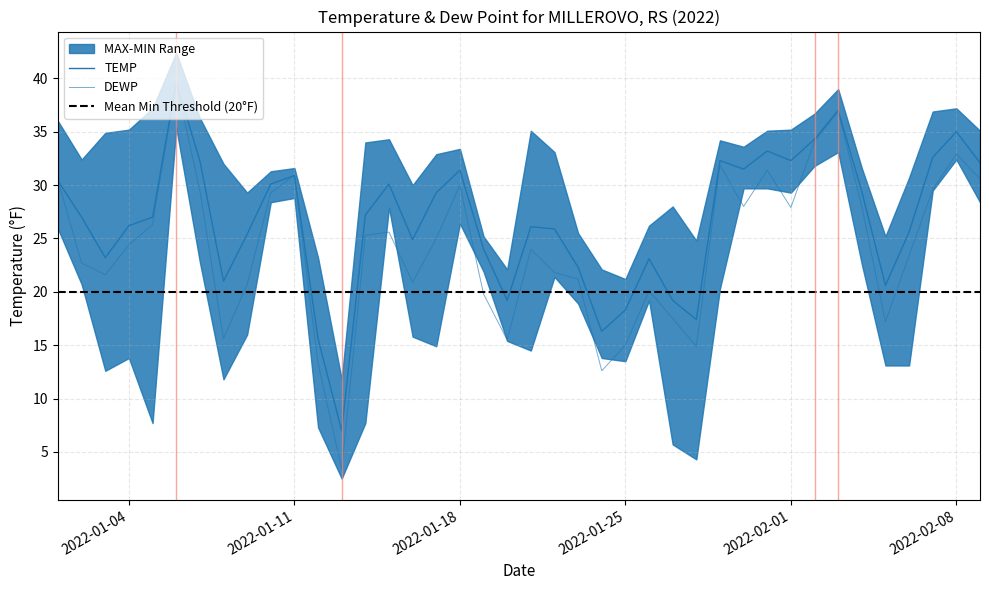

What is the label of the 27th point from the right?

2022-01-14